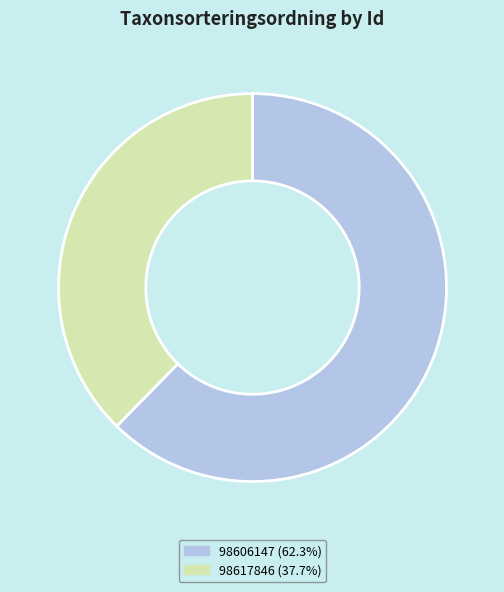

Combined, do 98606147 (62.3%) and 98617846 (37.7%) account for over 50%?

Yes